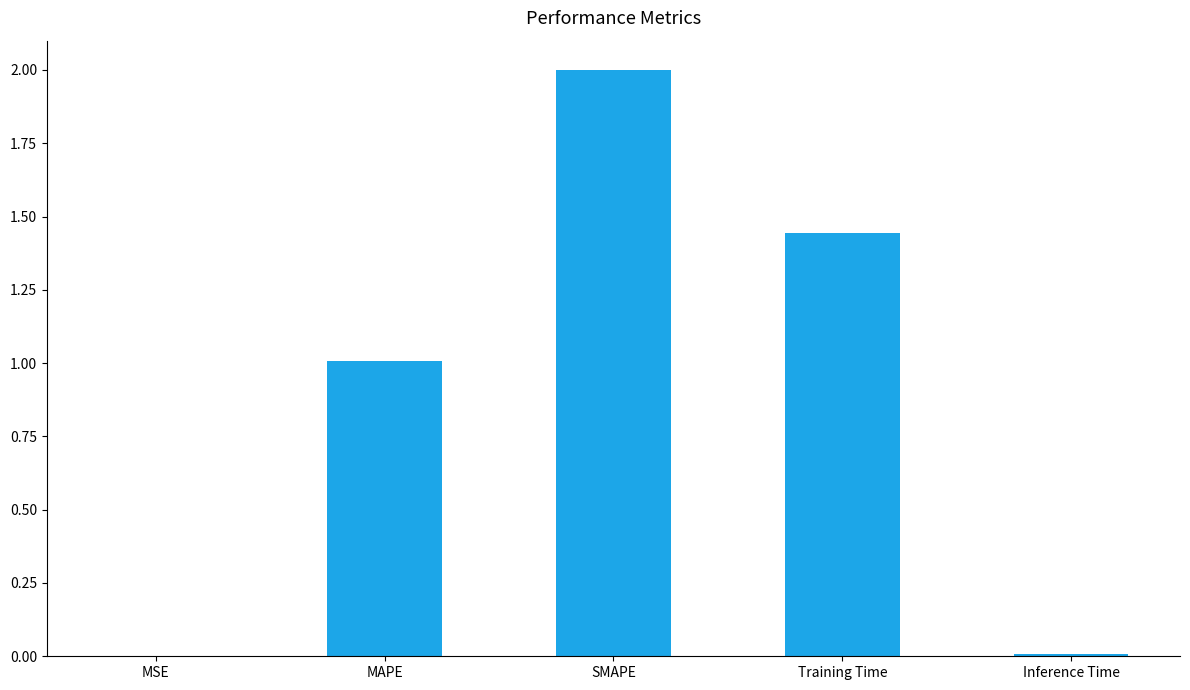

Which category has the highest value across all series?

SMAPE